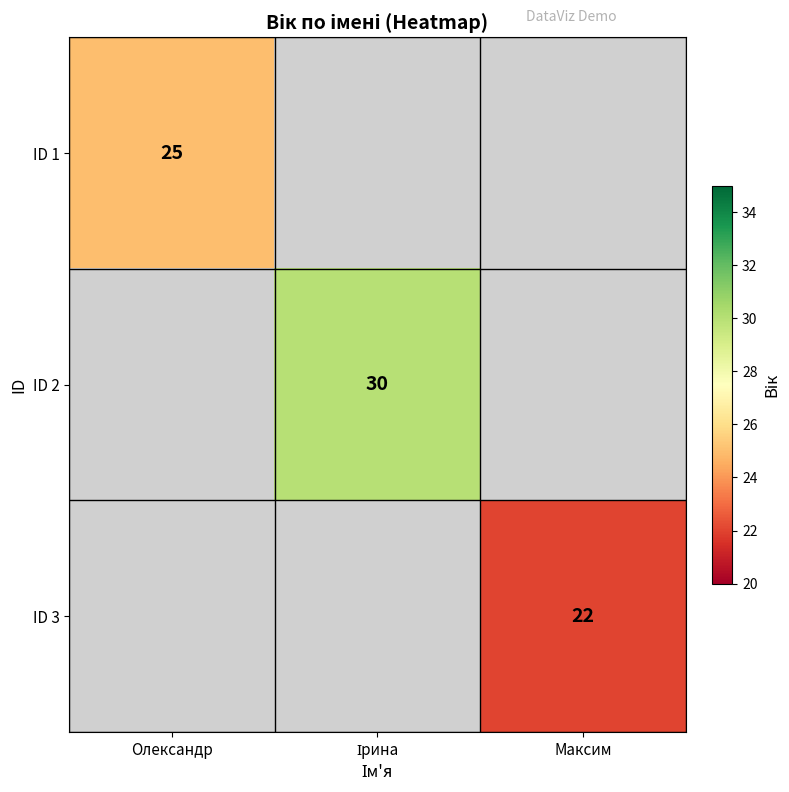

The ID 1 series shows 25 at Олександр. True or false?

True